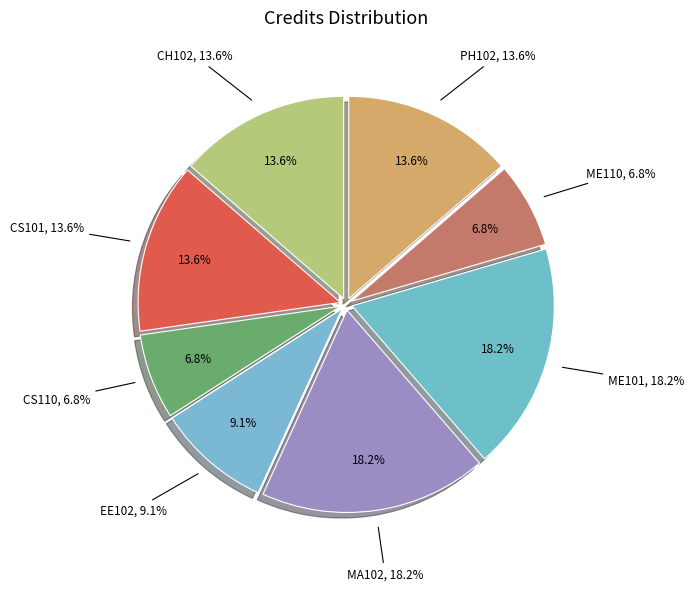

Count the number of slices in the pie.

8